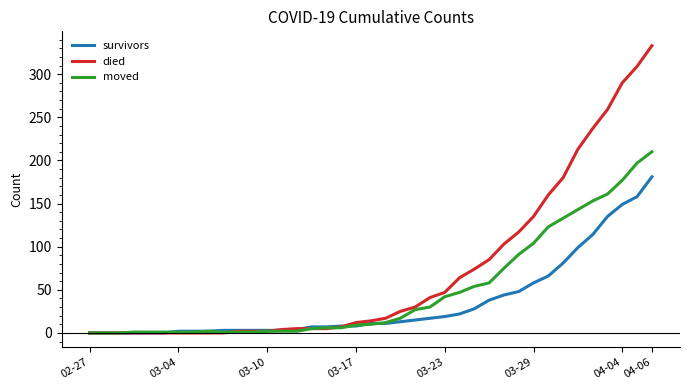

True or false: died and survivors intersect in this chart.

True